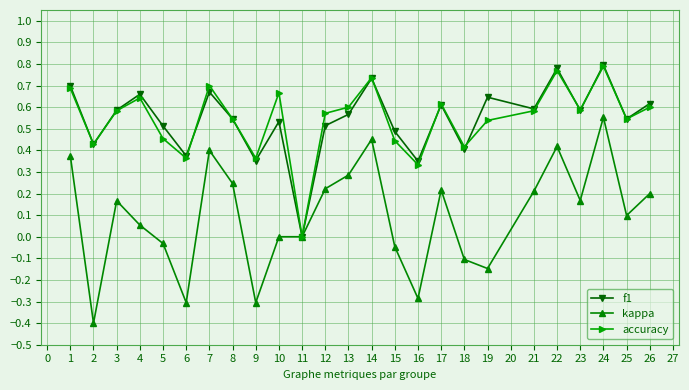

What are all the series names shown in the legend?

f1, kappa, accuracy